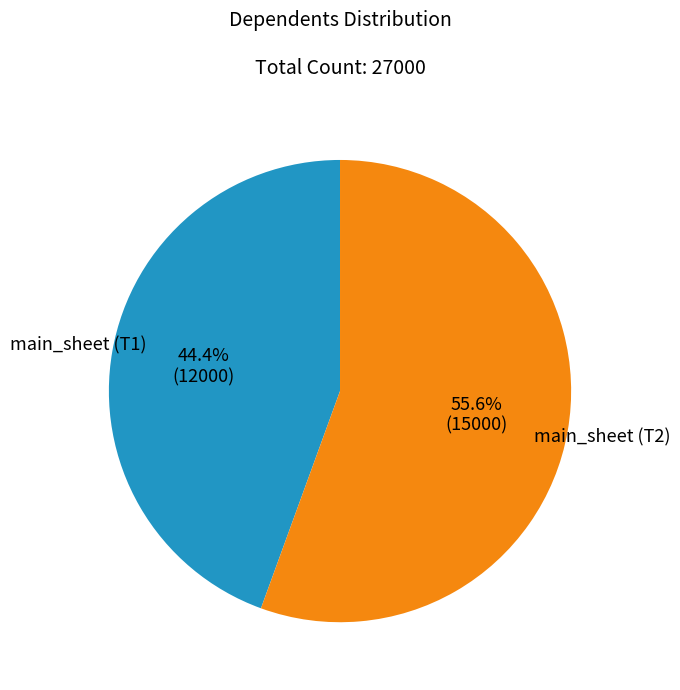

Is there any slice that represents more than half of the pie?

Yes